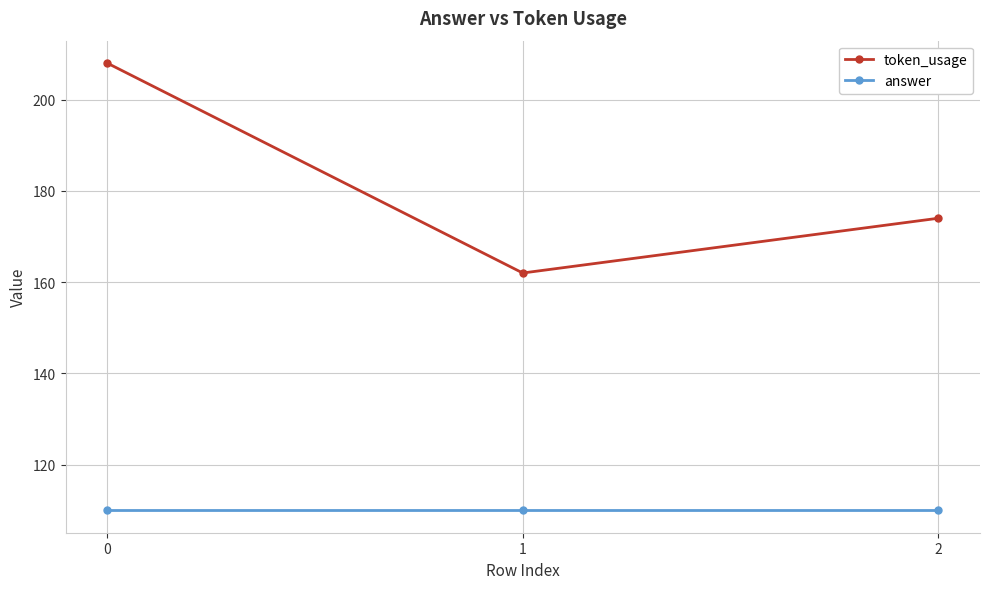

What are all the series names shown in the legend?

token_usage, answer